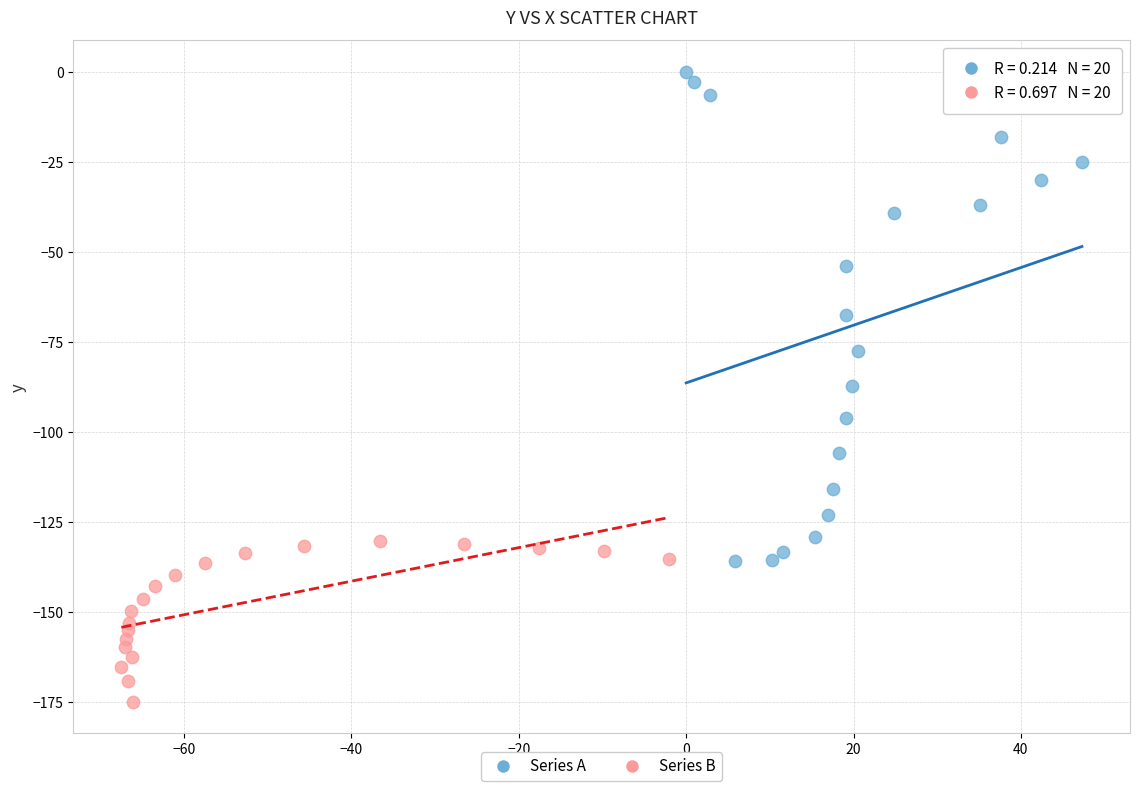

Which series has the largest Y range (max minus min)?

Series A